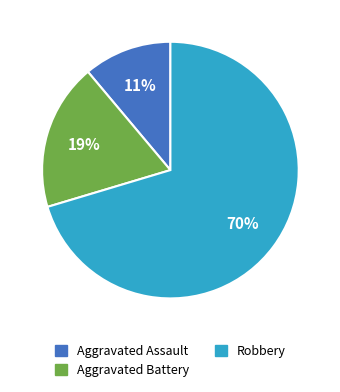

Which slice is the largest?

Robbery